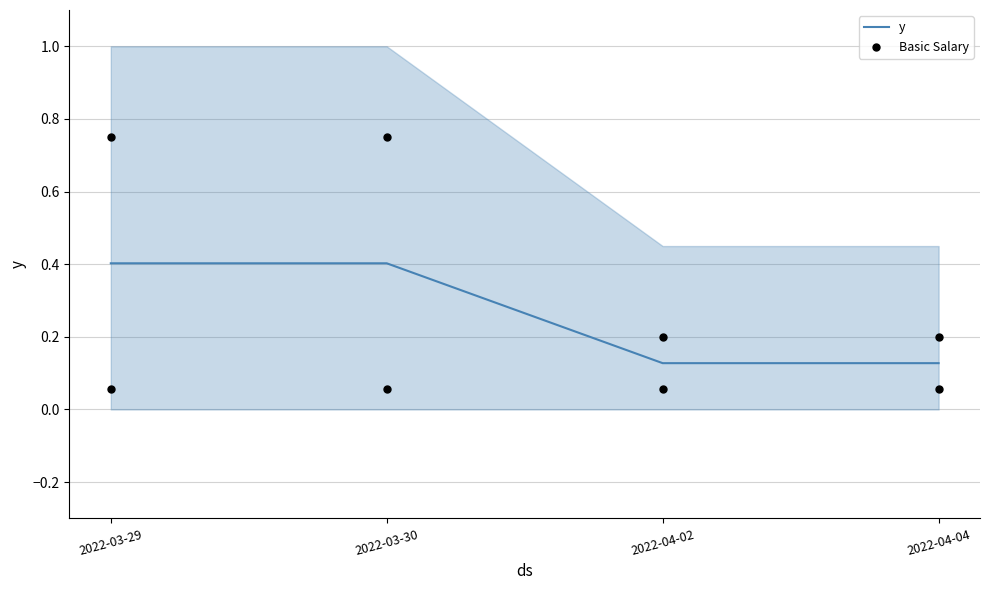

Which series has the largest total across all categories?

Basic Salary